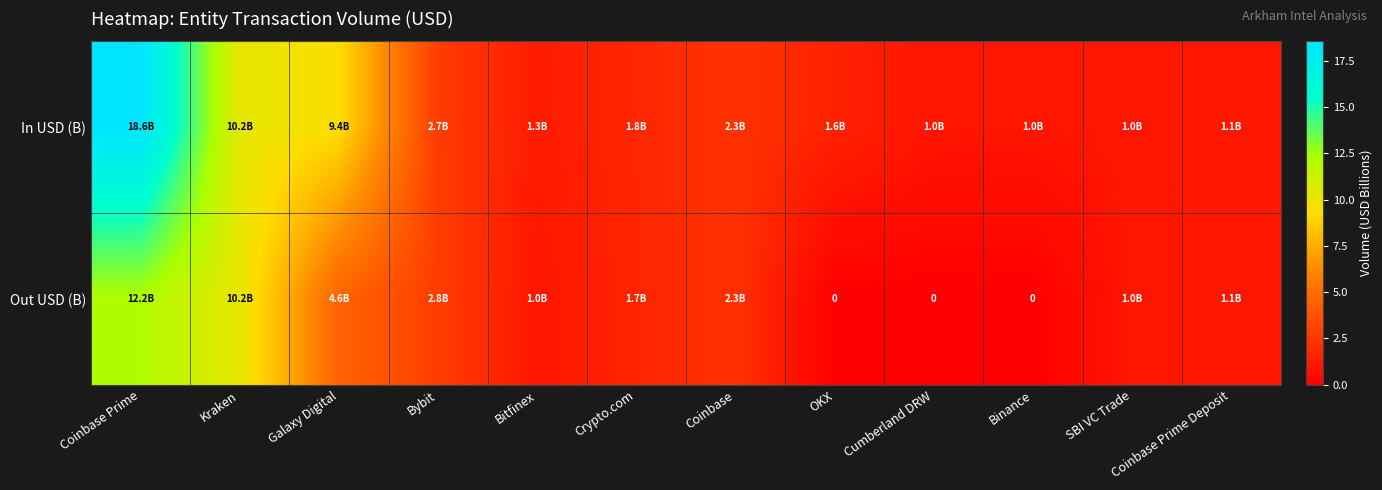

List the series in order of their overall mean, lowest first.

Out USD (B), In USD (B)